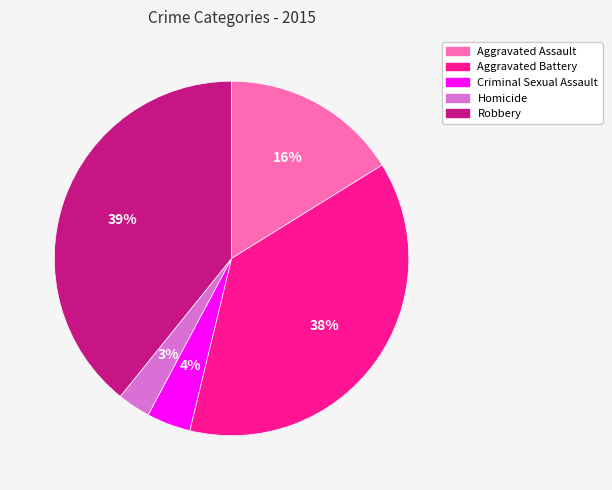

Is it true that Aggravated Battery is 26% of the pie?

False